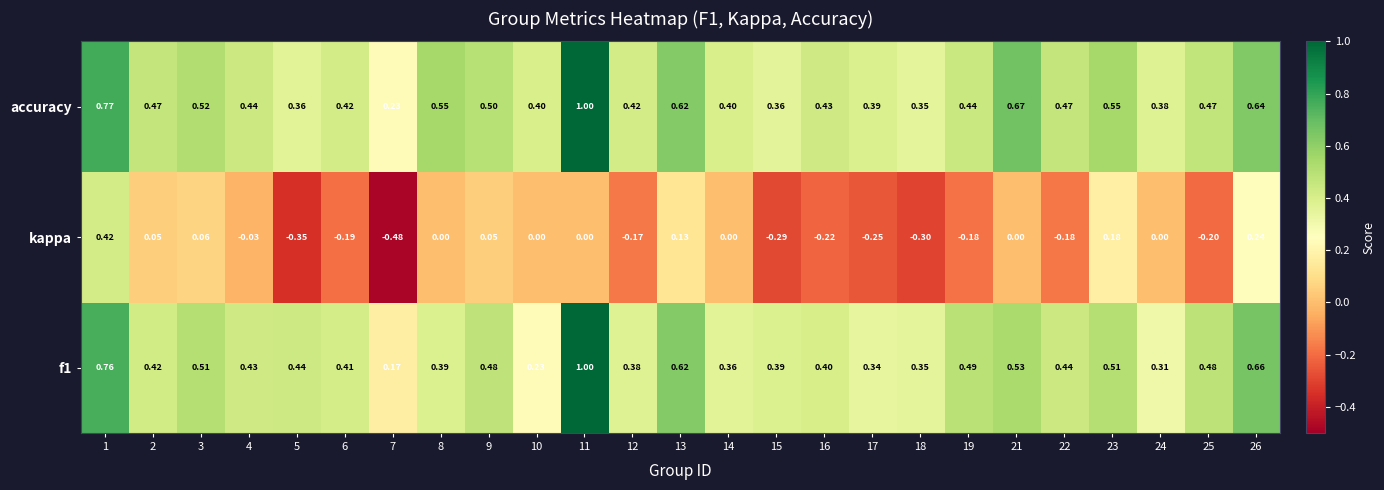

What is the total value across all series at 17?

0.5